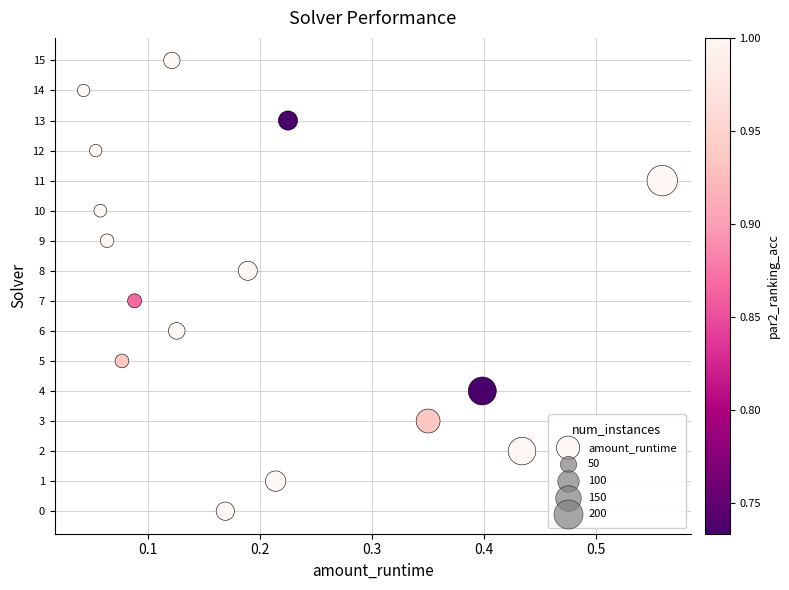

What is the range of Y values (max minus min)?

15